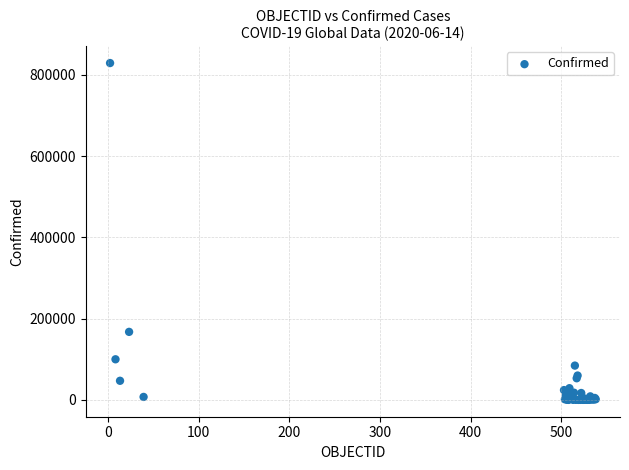

What Y value in the scatter plot is closest to 414415?

167355